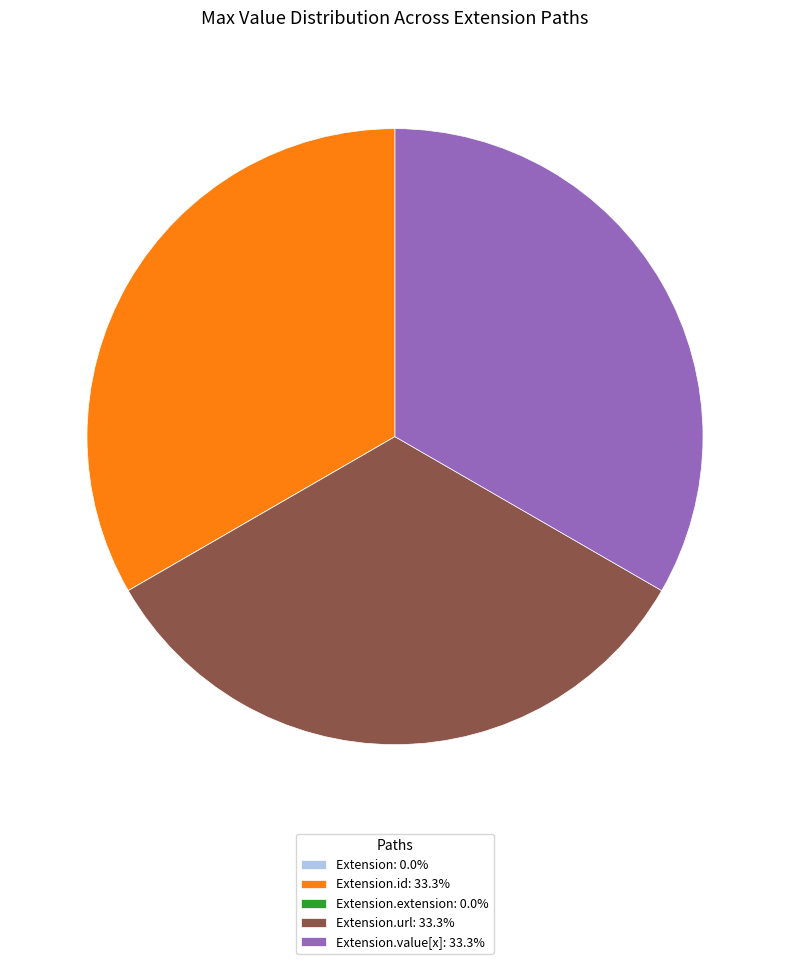

Is the sum of Extension.url: 33.3% and Extension.id: 33.3% greater than half?

Yes